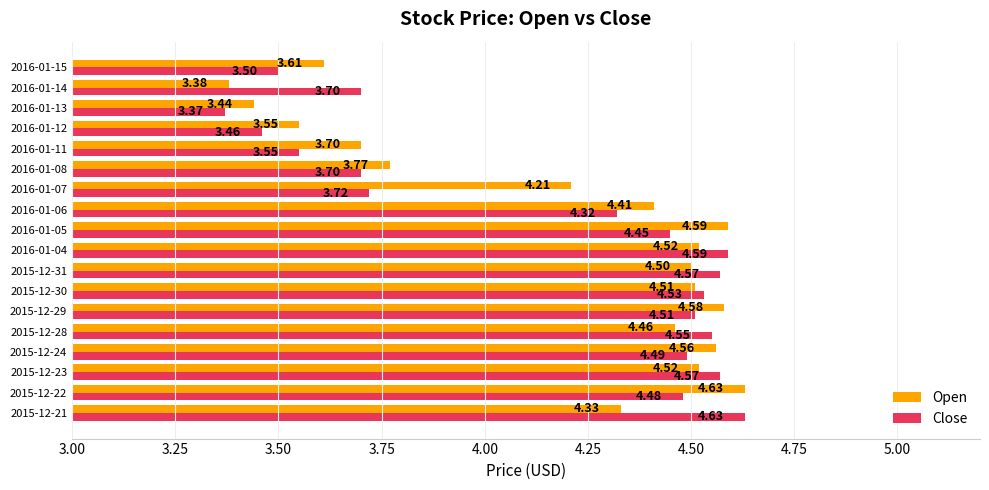

Which series has the widest spread of values?

Close